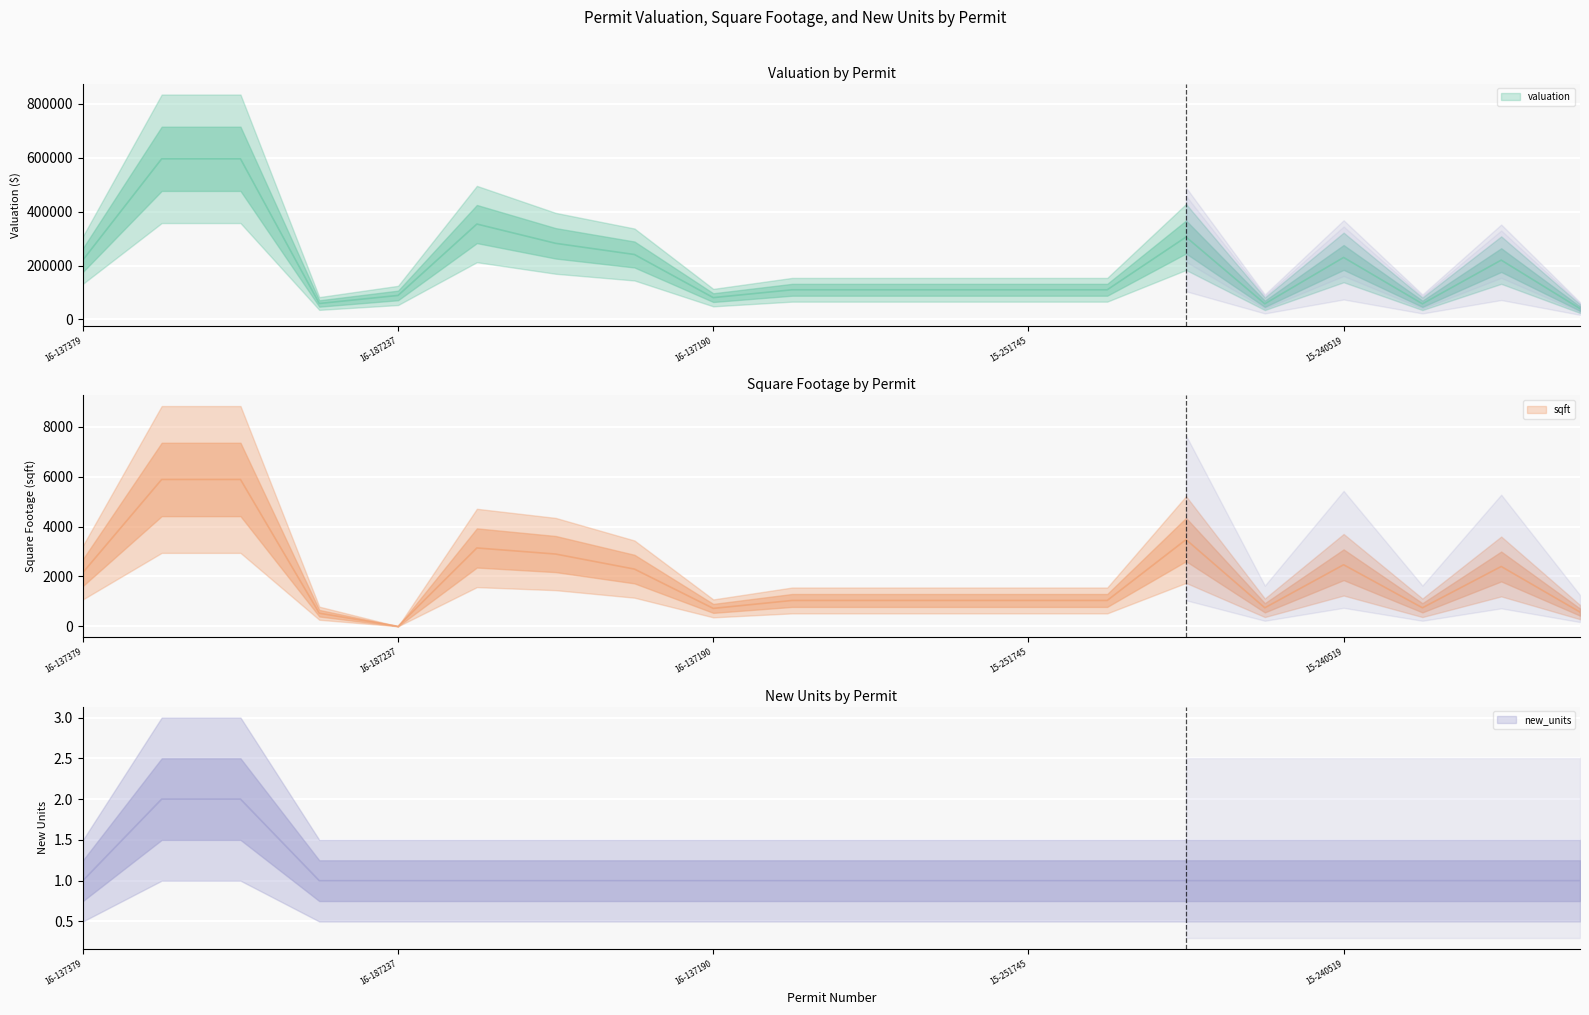

What is the label of the 7th point from the right?

15-251744